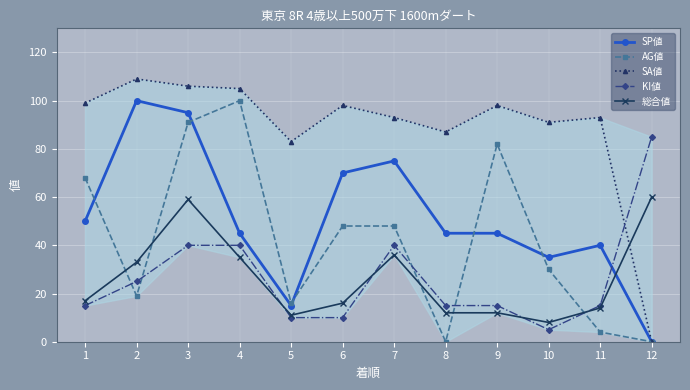

Where does the SP値 series first go above 45?

1